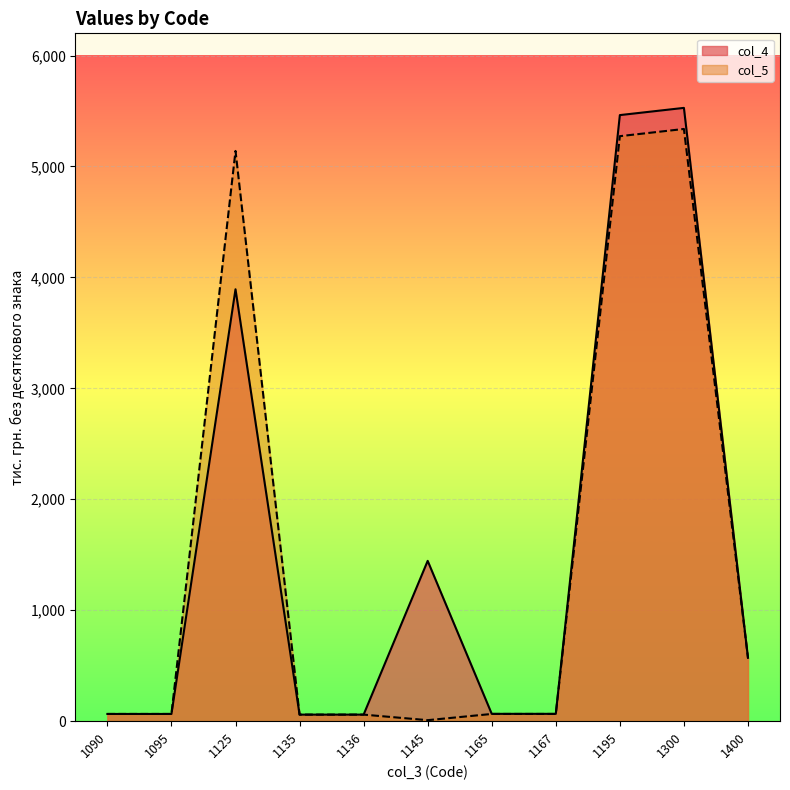

Is it true that col_4 equals 571 at 1400?

True